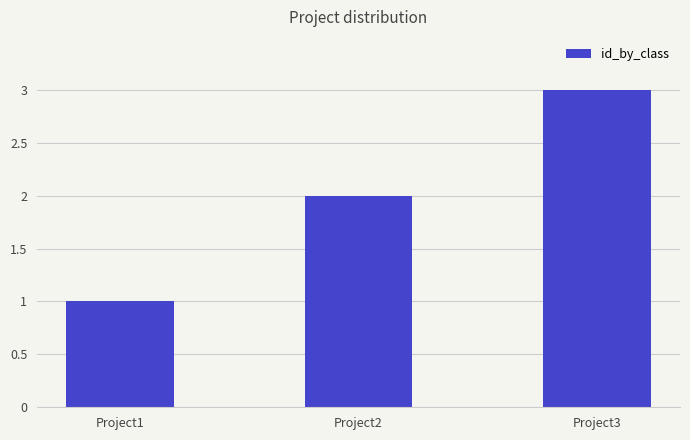

What is the difference between the maximum and minimum values?

2